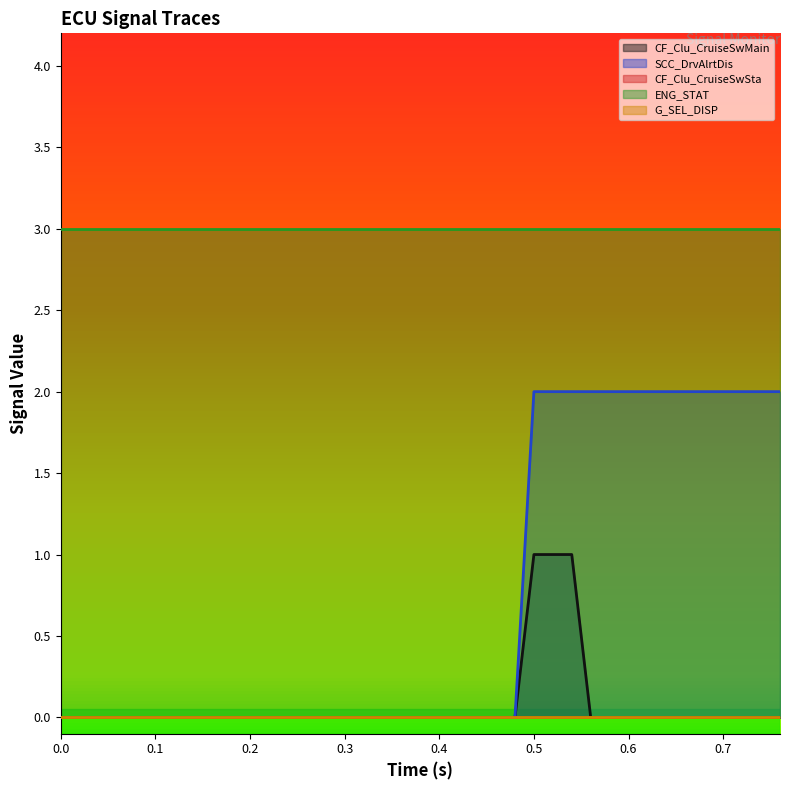

Does the chart display data point markers on the line(s)?

No